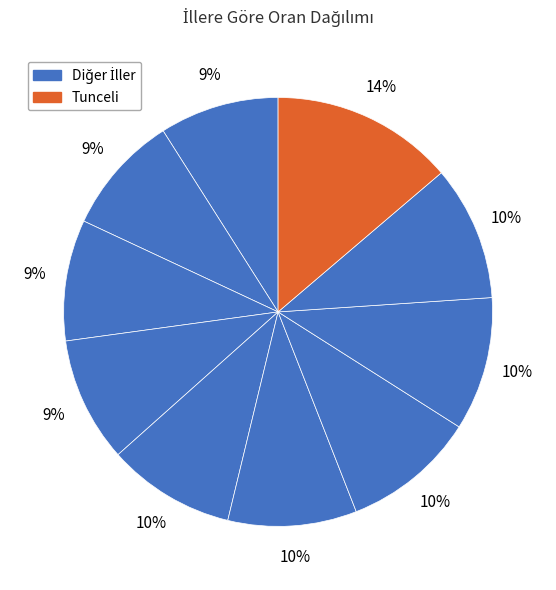

How many segments does this pie chart have?

10